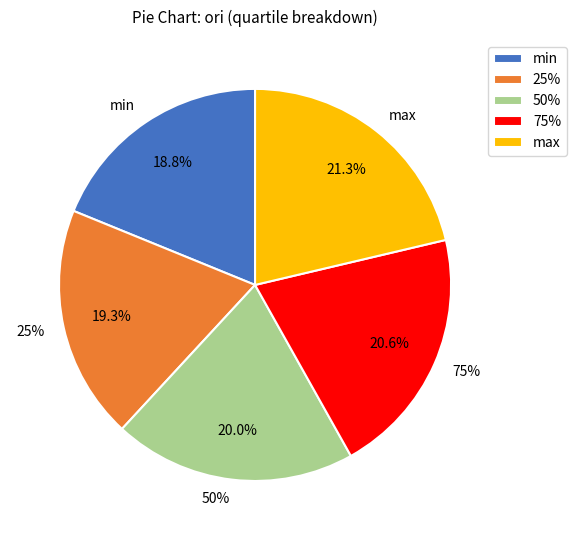

Does max represent more than half of the total?

No